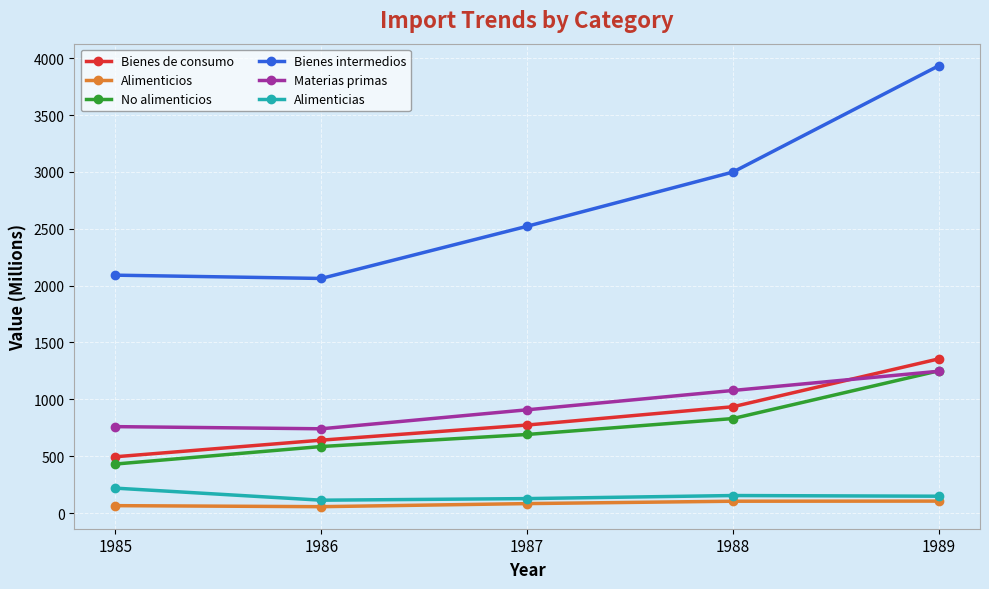

Which category has the highest value in the Alimenticias series?

1985